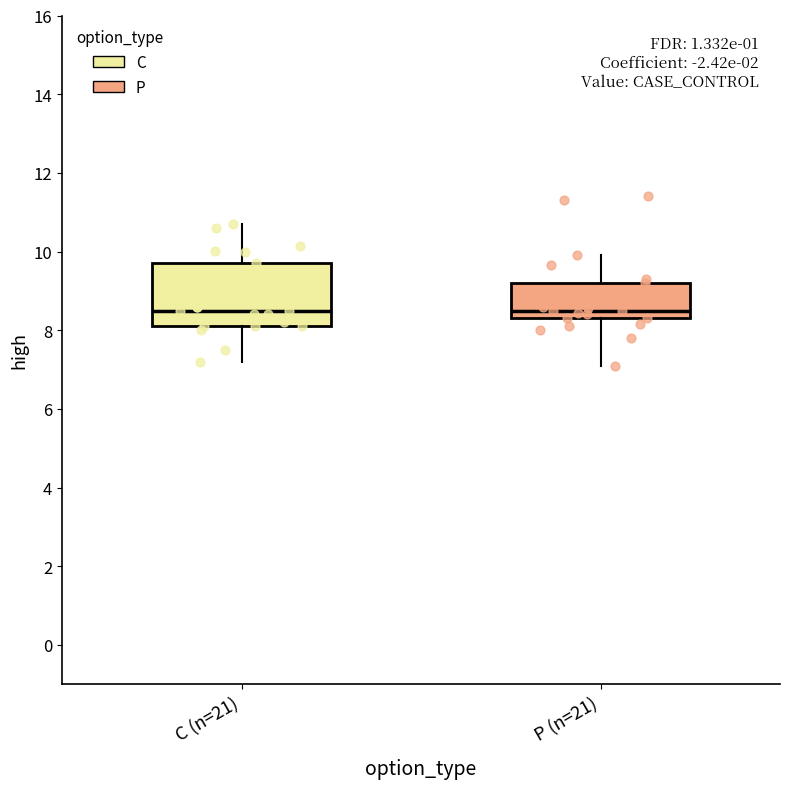

Reading left to right, read every box against the y-axis: the position of its median line, the range the box covers, and the ends of its whiskers. The values are not printed on the chart, so give them approximately, as read against the axis.

C (n=21): median 8.6, box 8.2 to 9.8, whiskers 7.2 to 10.8
P (n=21): median 8.6, box 8.4 to 9.2, whiskers 7.2 to 10.0